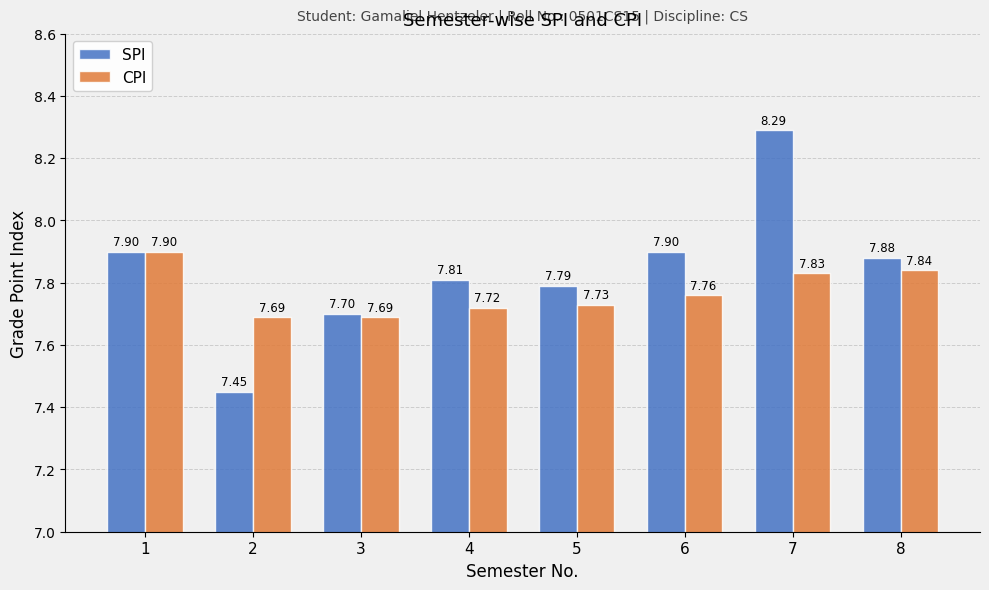

Between 4 and 7, which series saw the biggest shift?

SPI